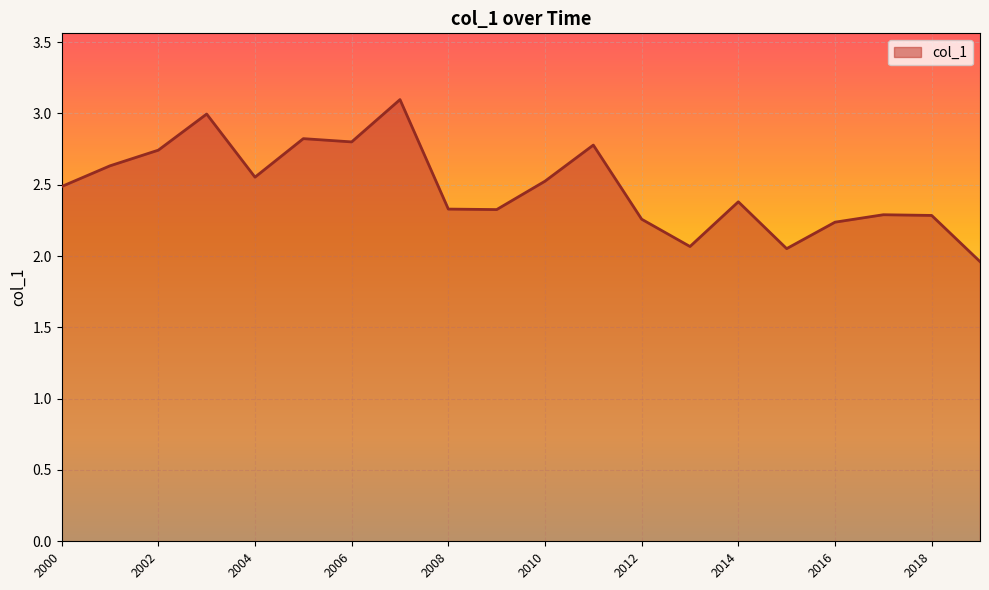

What is the greatest value displayed?

3.1